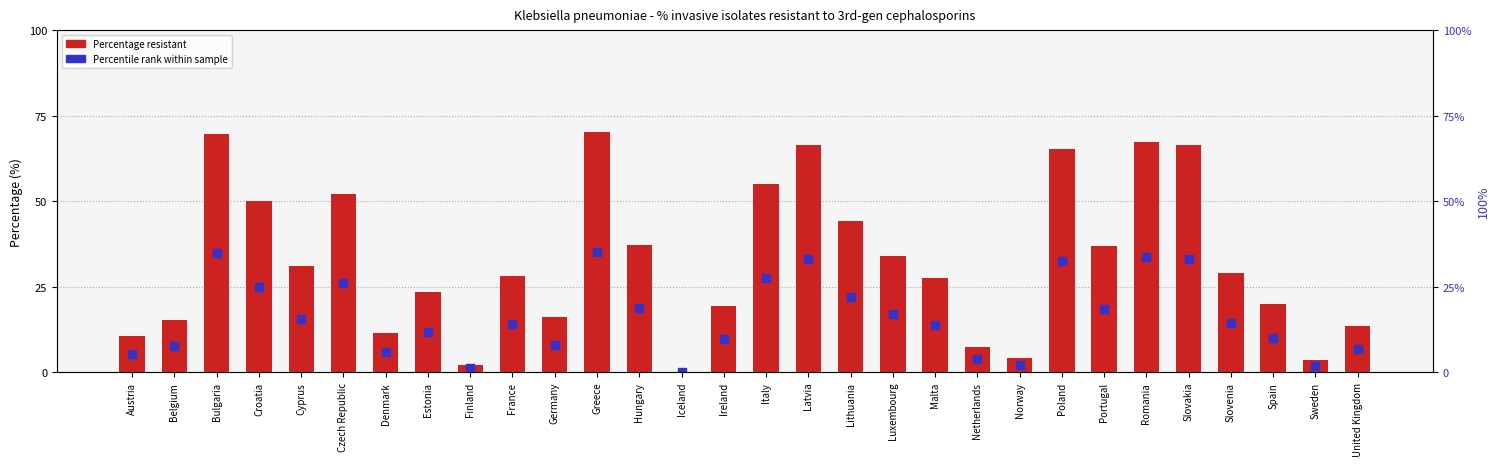

At which category is the sum across all series the highest?

Greece